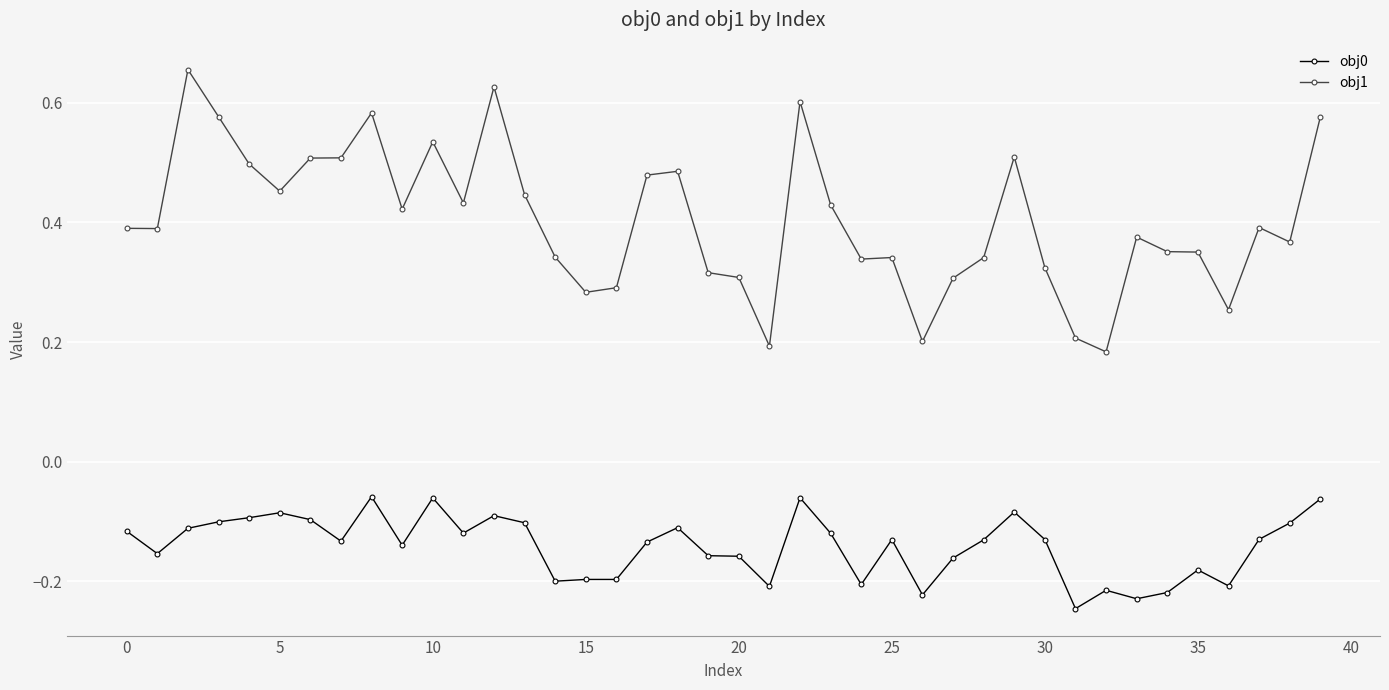

At how many categories does at least one series exceed 0?

40